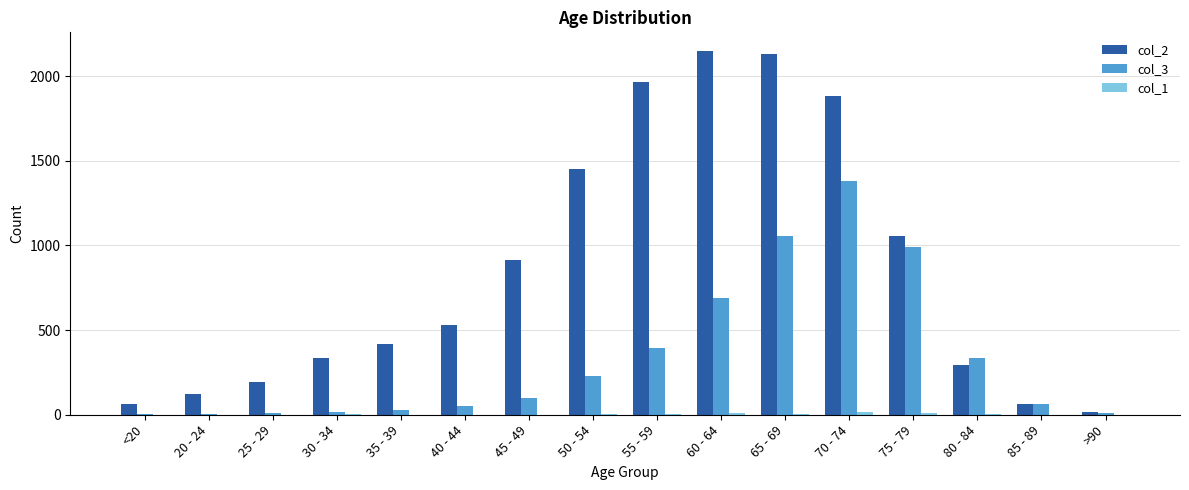

Are the bars horizontal?

No